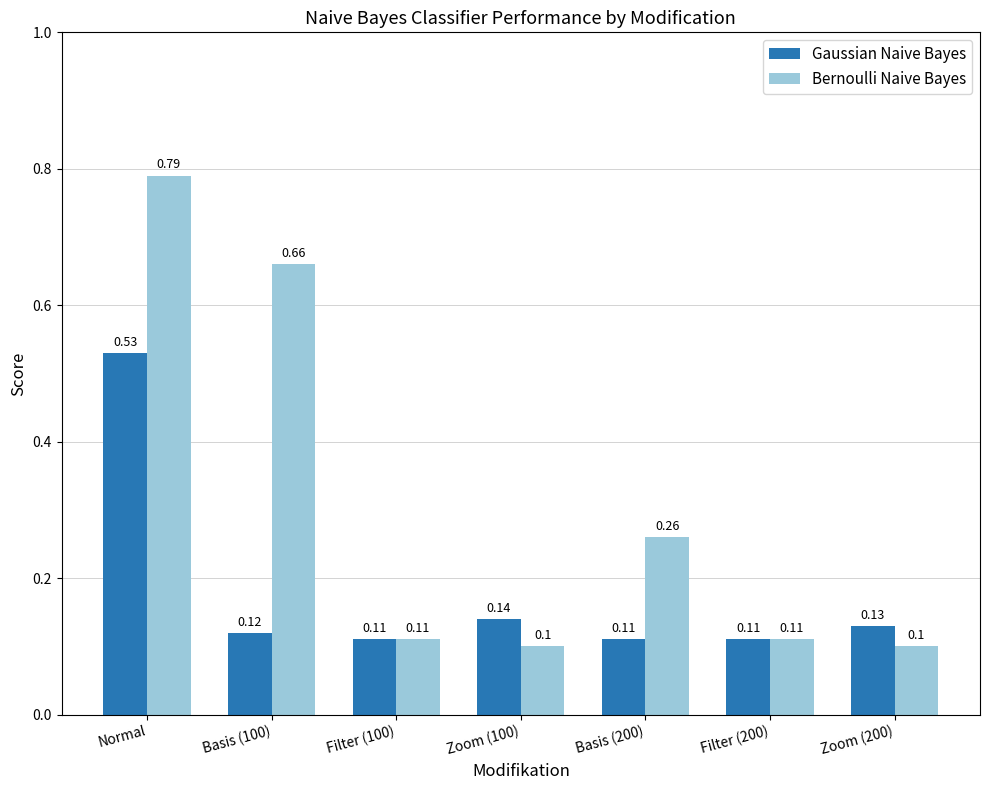

Are the bars grouped side by side (vs. stacked)?

Yes